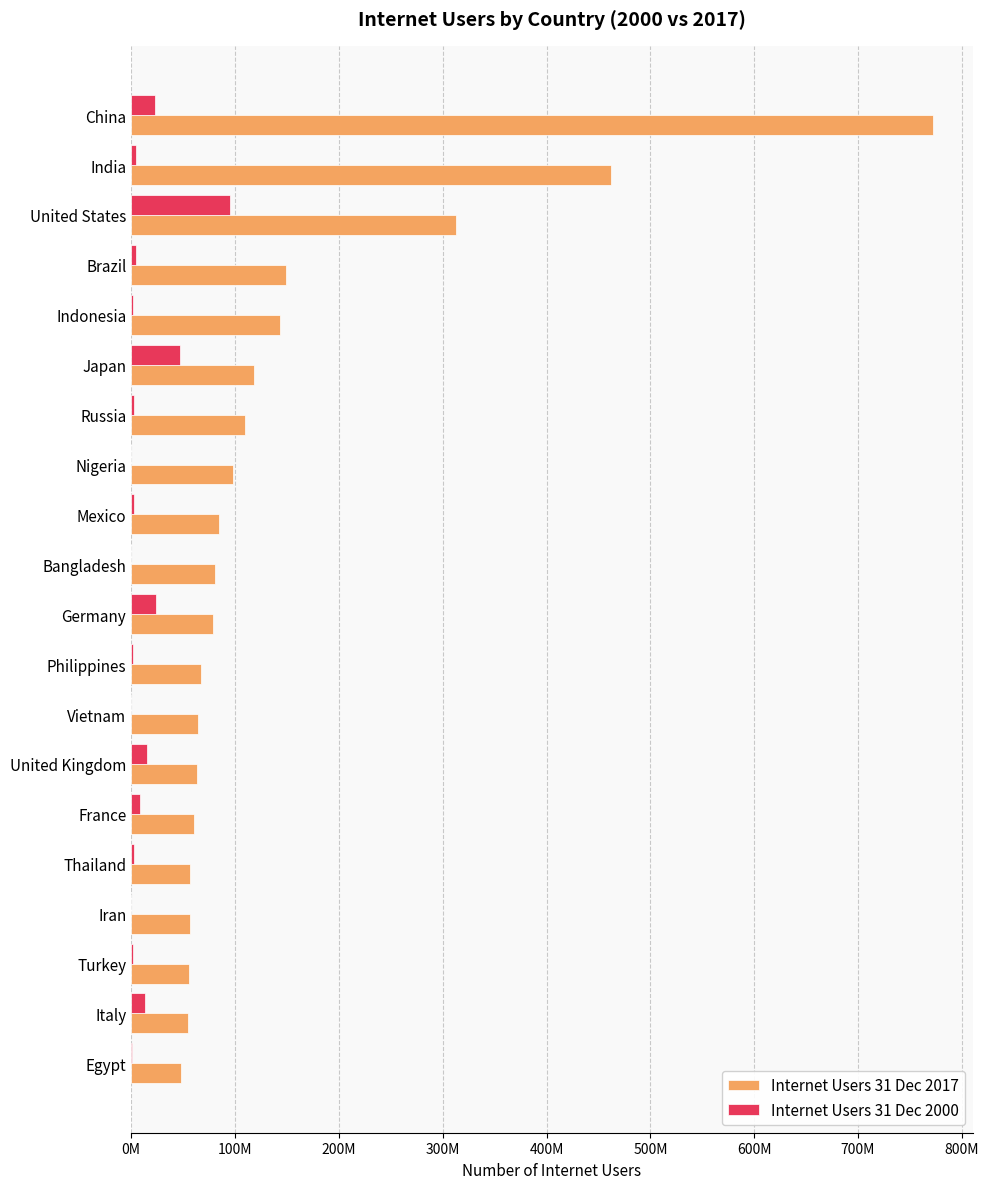

What are all the series names shown in the legend?

Internet Users 31 Dec 2017, Internet Users 31 Dec 2000